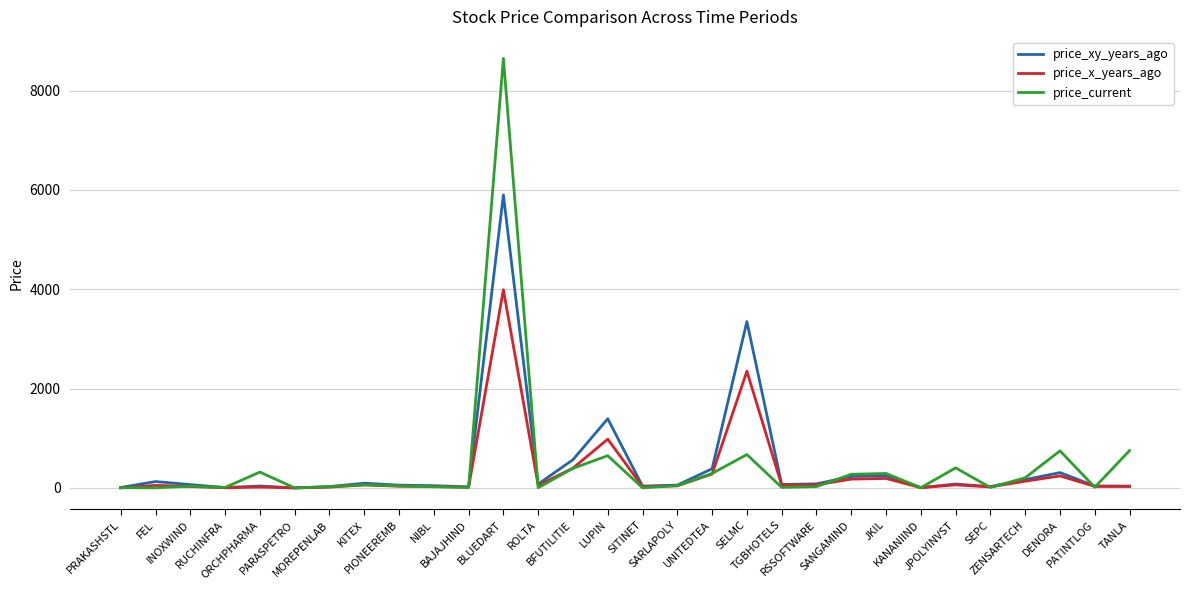

The price_current series shows 10.8 at TGBHOTELS. True or false?

True